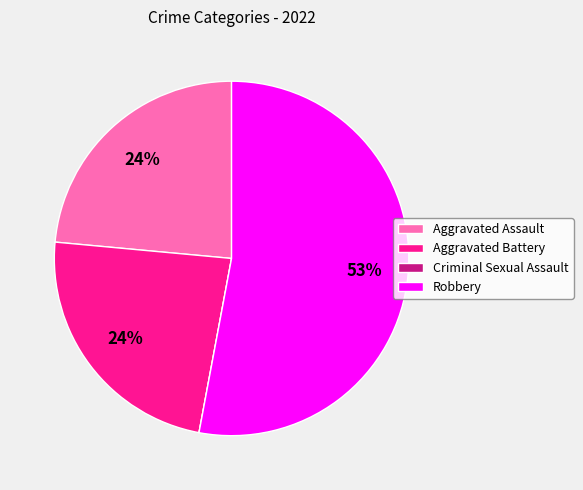

What is the largest slice in the pie chart?

Robbery